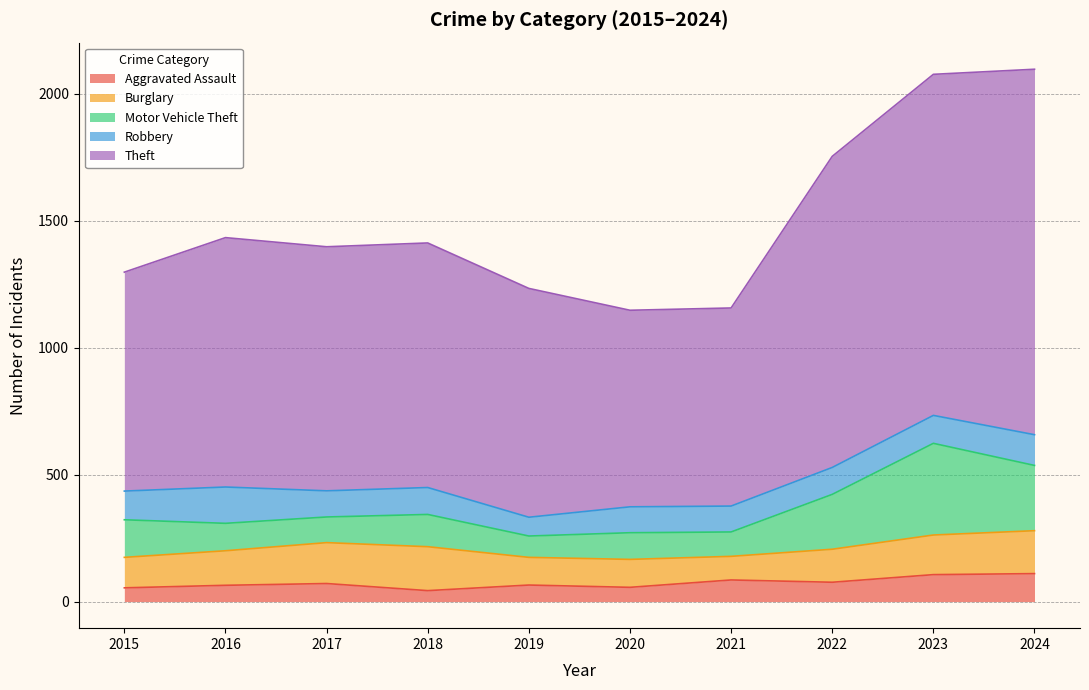

What is the value of the Robbery point at the 9th from the left?

110